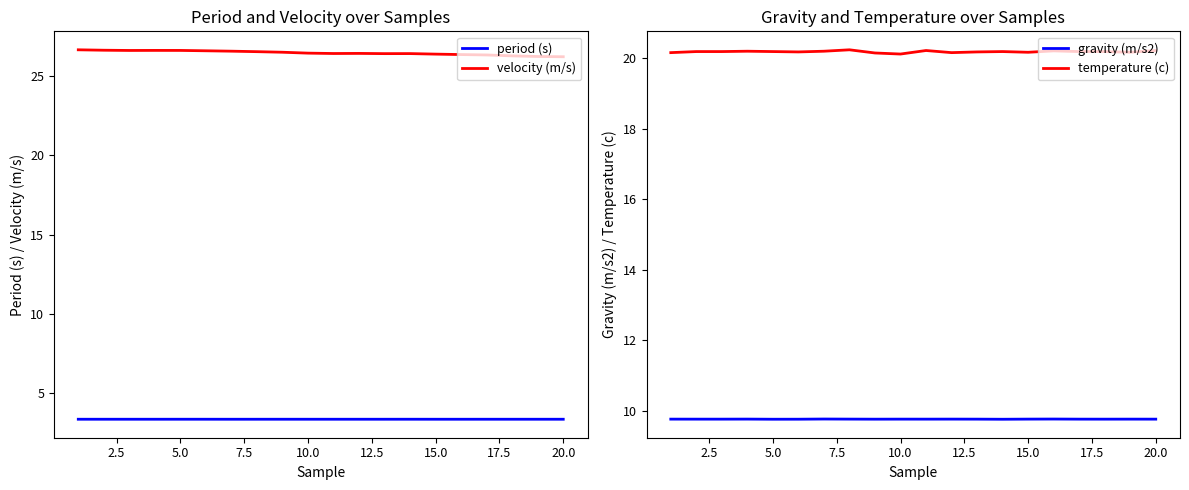

True or false: period (s) and velocity (m/s) intersect in this chart.

False